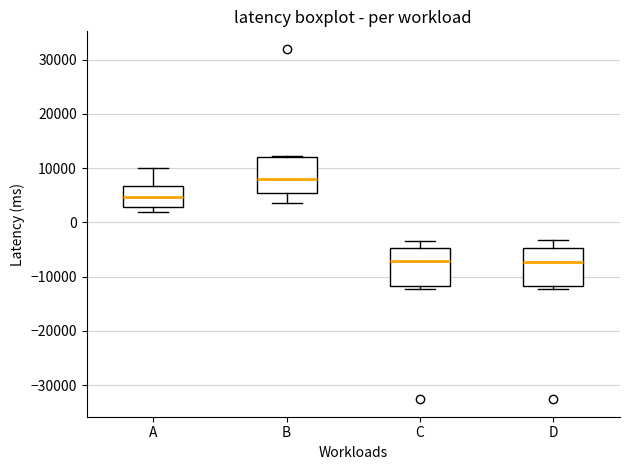

Where is the upper edge of the box for D on the y-axis? The values are not printed on the chart, so give them approximately, as read against the axis.

-5000